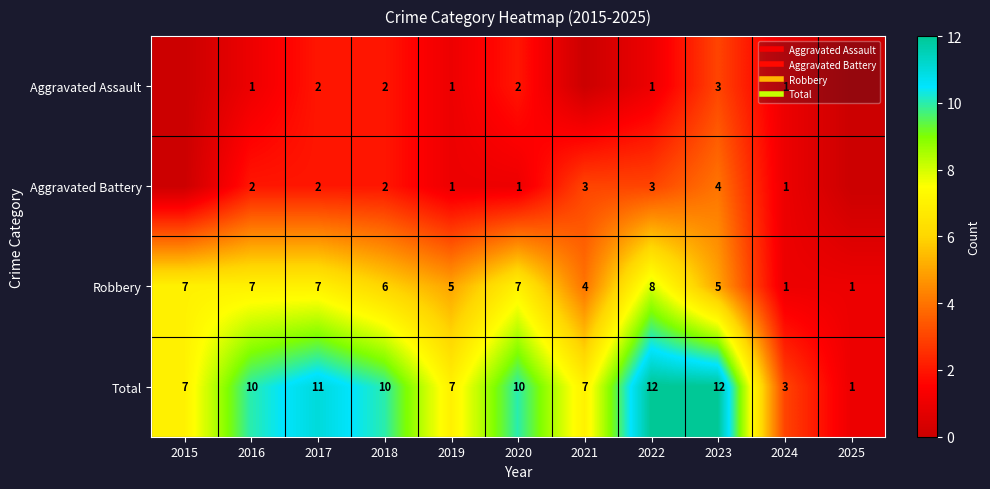

Where is Aggravated Battery nearest to the value 2?

2016